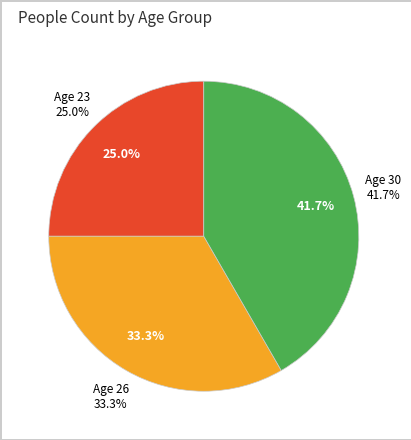

True or false: 26 accounts for 42% of the total.

False